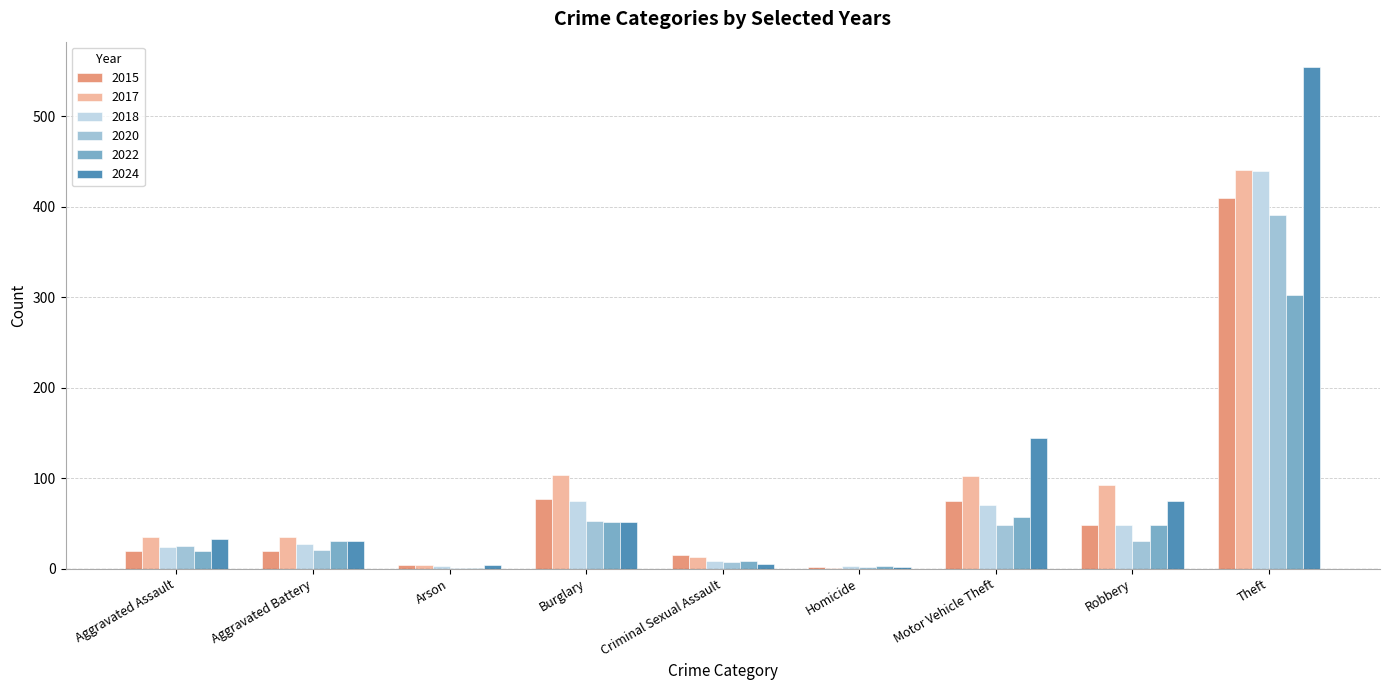

The 2024 series shows 75 at Robbery. True or false?

True